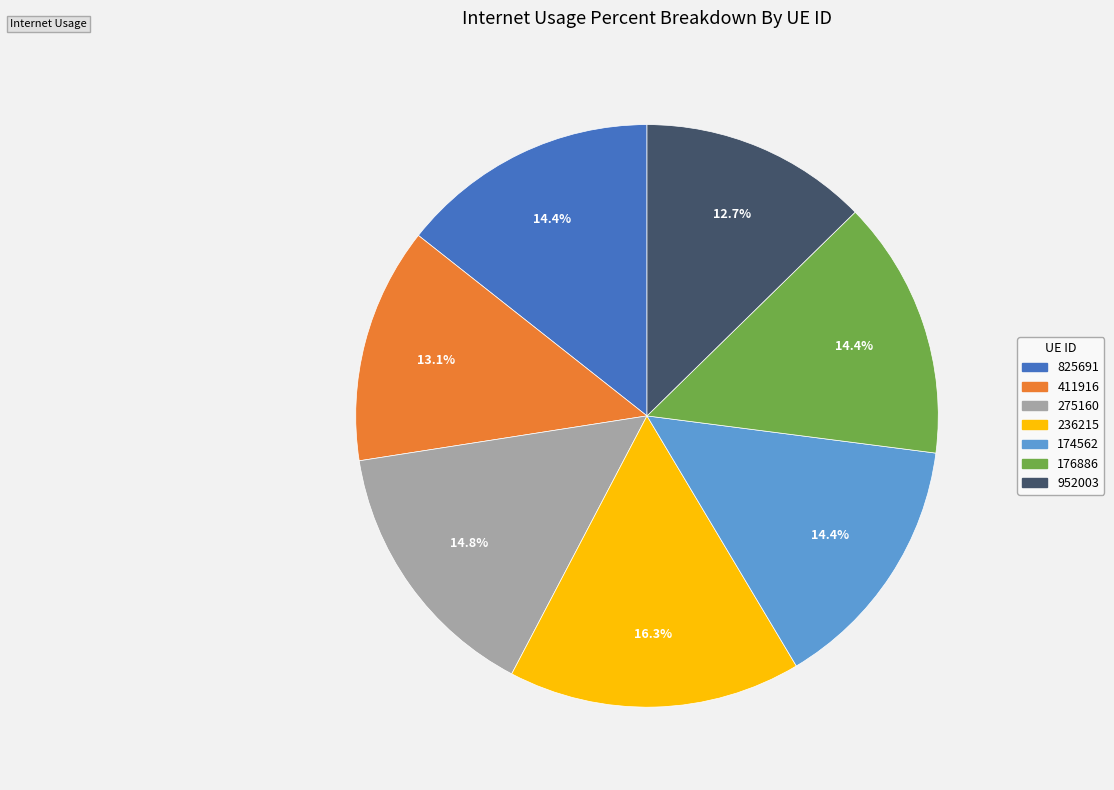

Is 411916 the majority of the pie?

No